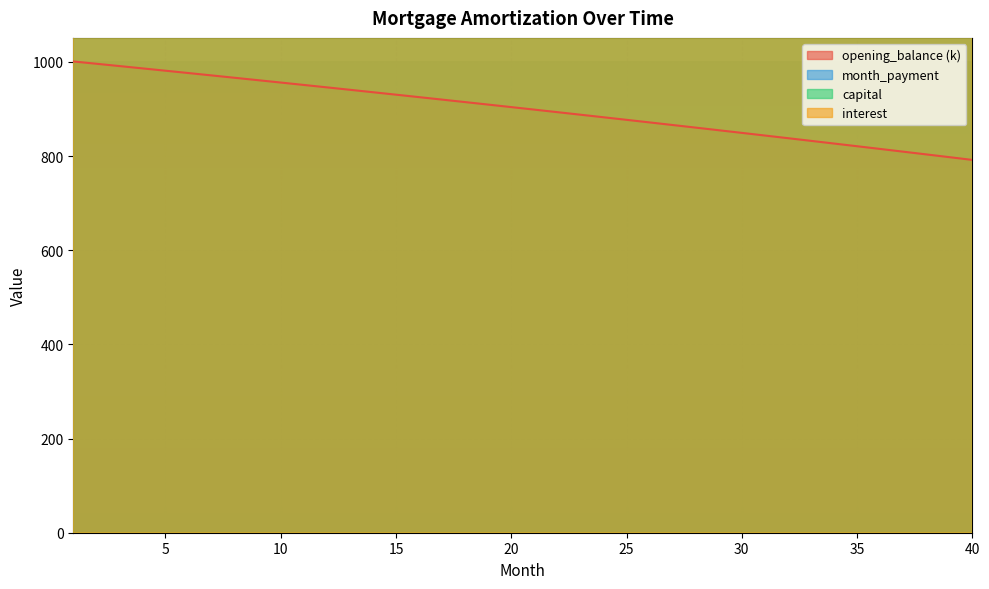

At 19, list the series in order from smallest to largest.

opening_balance, interest, capital, month_payment